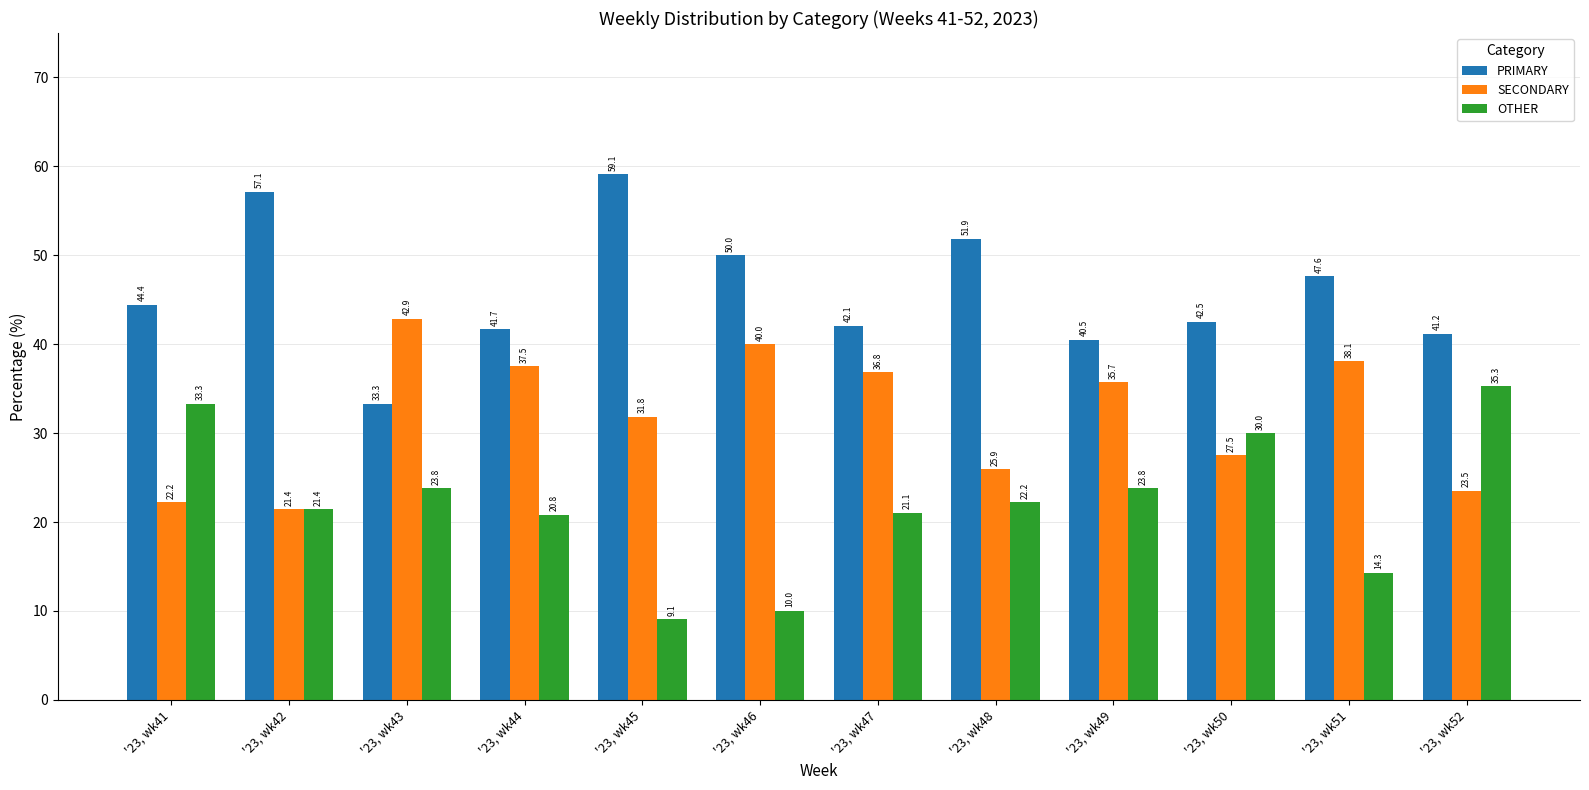

Which label corresponds to the largest value in the chart?

'23, wk45